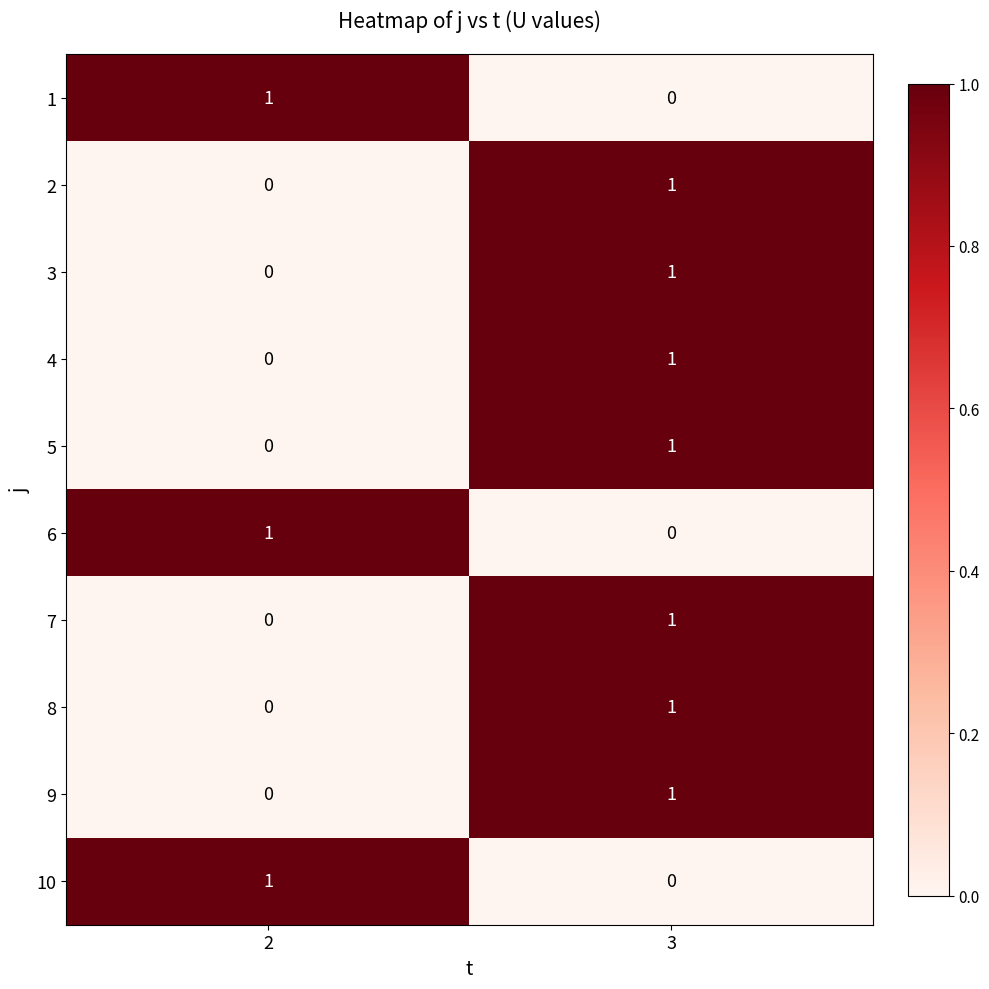

Count the number of categories in the chart.

2